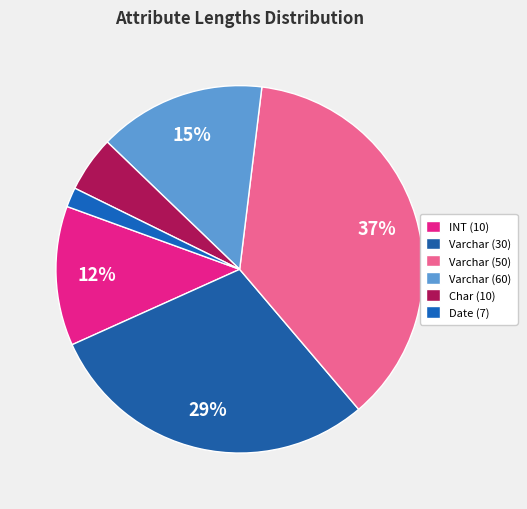

To the nearest percent, what is the difference between the largest and smallest slice percentages?

35%